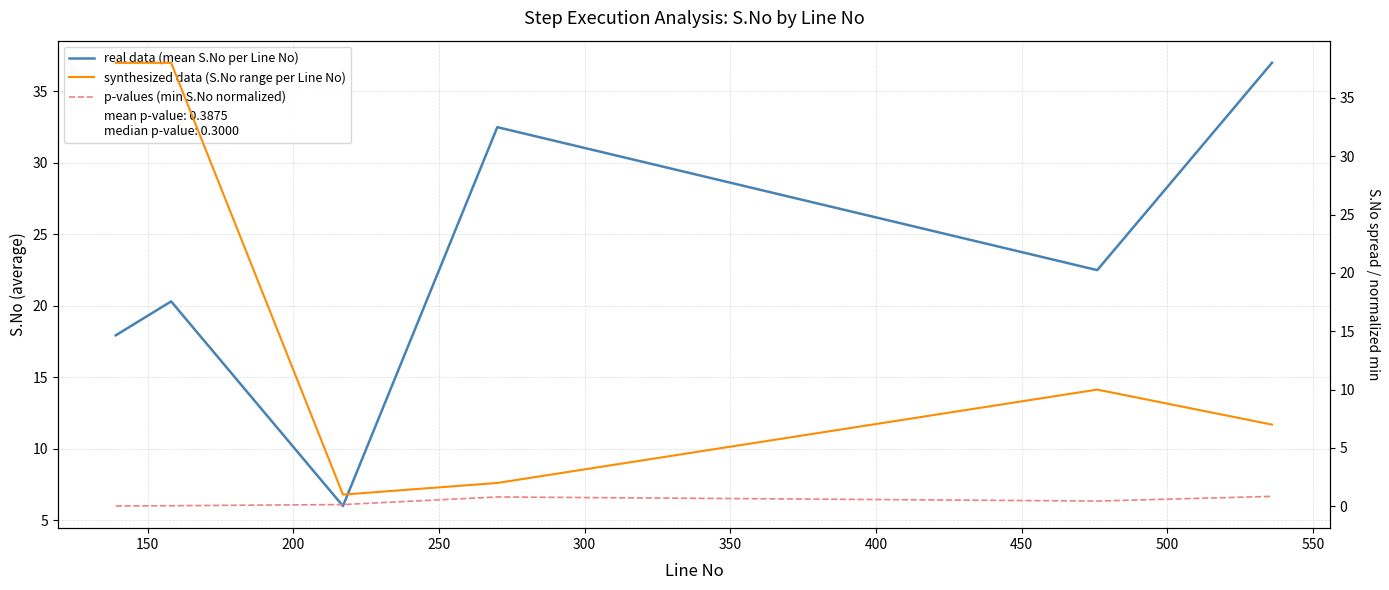

Rank the series by their maximum value, from highest to lowest.

synthesized data (S.No range per Line No), real data (mean S.No per Line No), p-values (min S.No normalized)